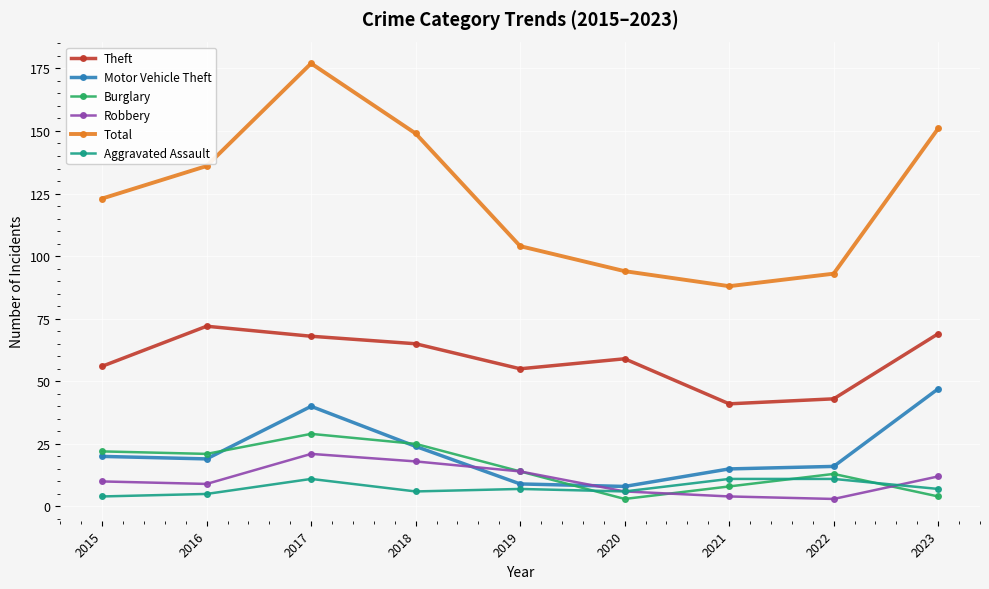

At which category does Theft reach its first local peak?

2016